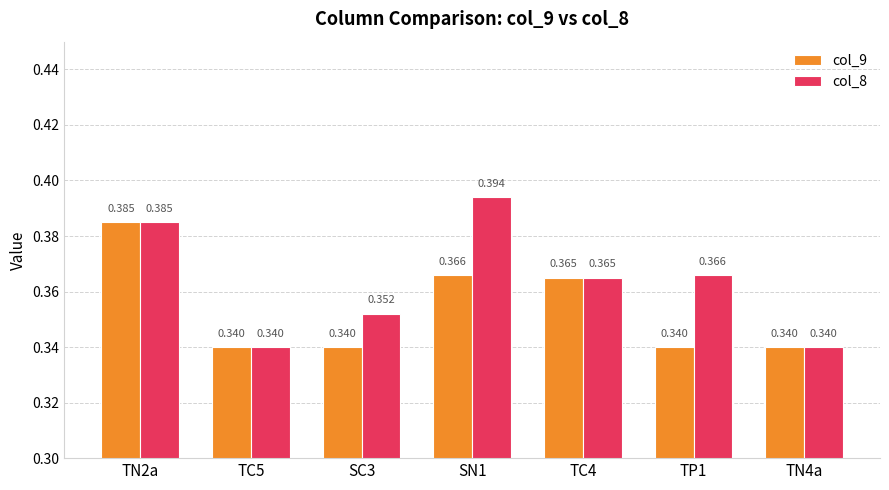

List the series in order of their overall mean, highest first.

col_8, col_9